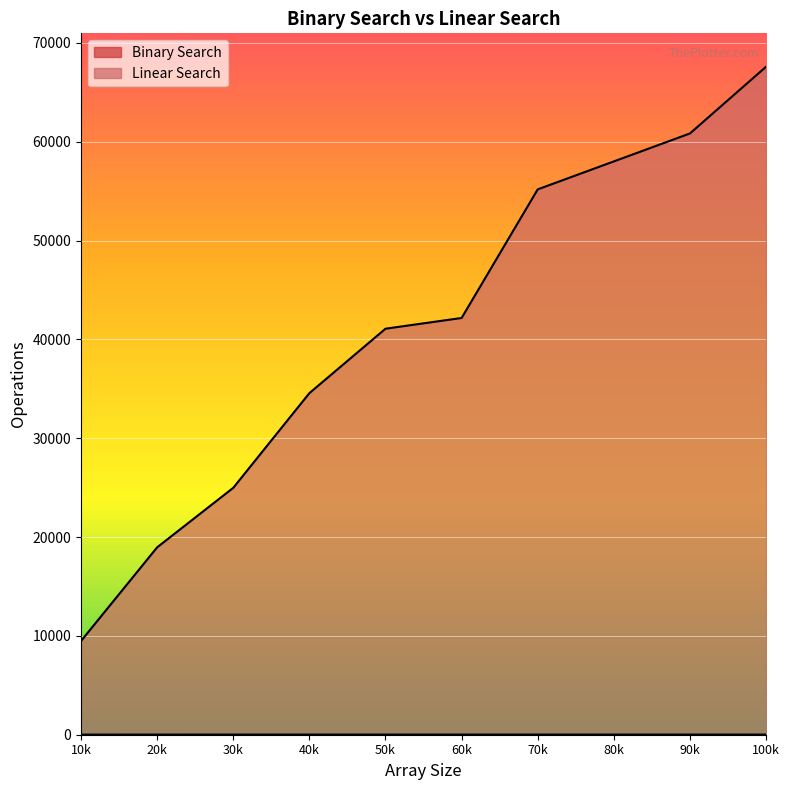

True or false: Linear Search and Binary Search cross at least once.

False